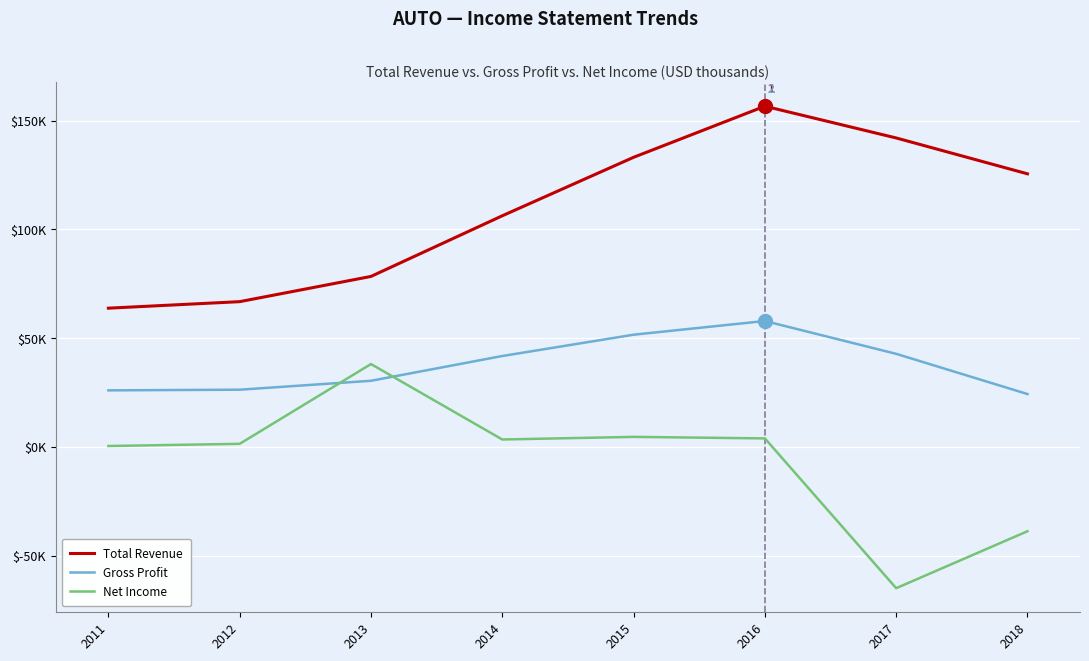

List the series in order of their peak value, highest first.

Total Revenue, Gross Profit, Net Income